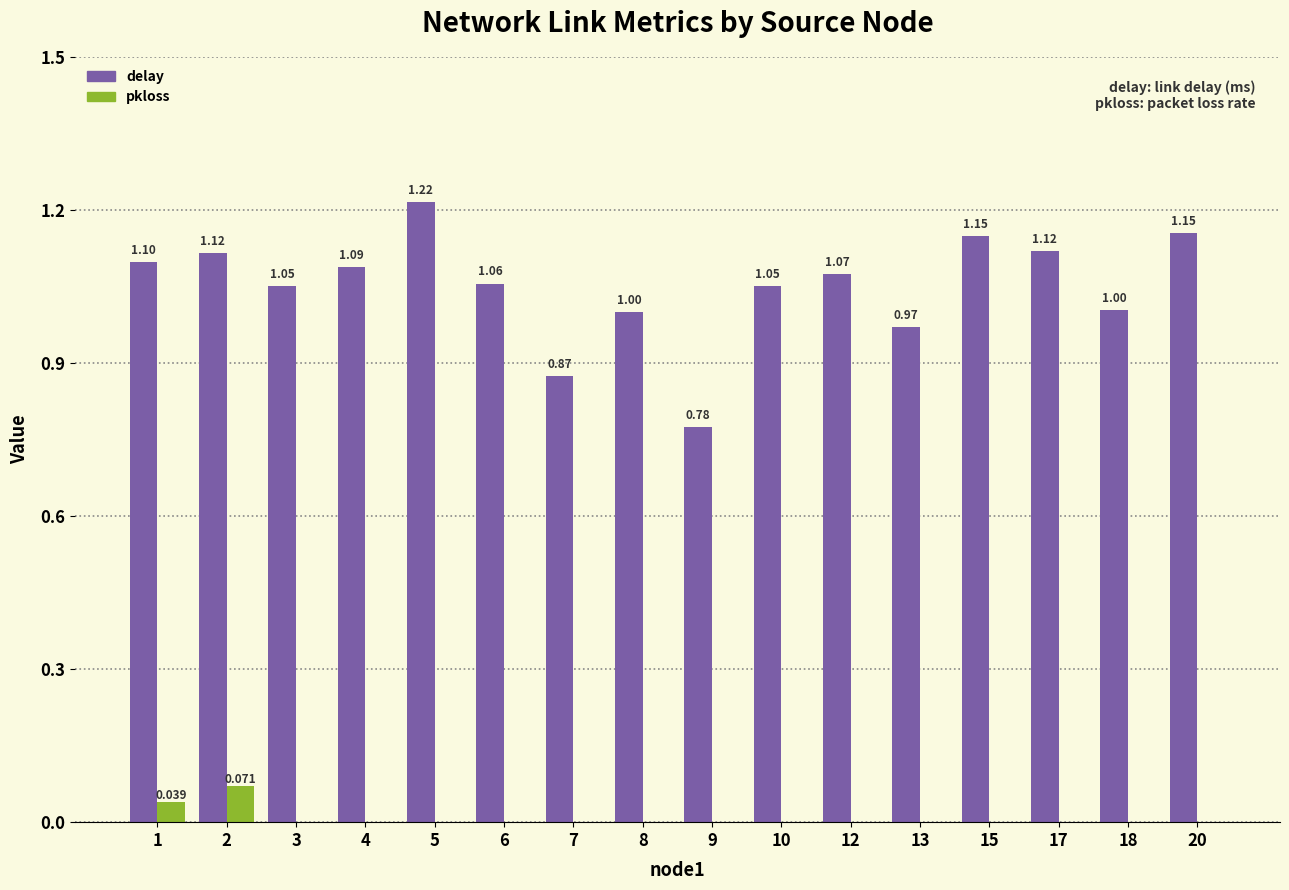

Which series changed the most between 10 and 15?

delay